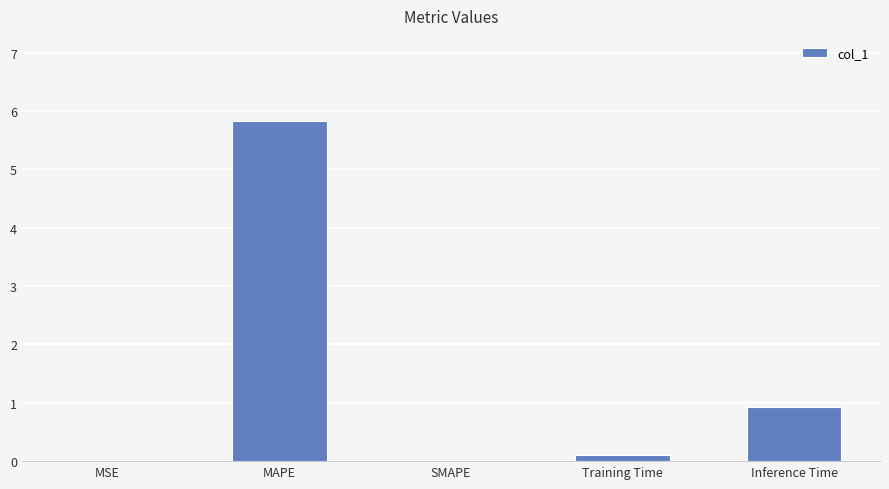

Between Inference Time and MAPE, which is larger?

MAPE